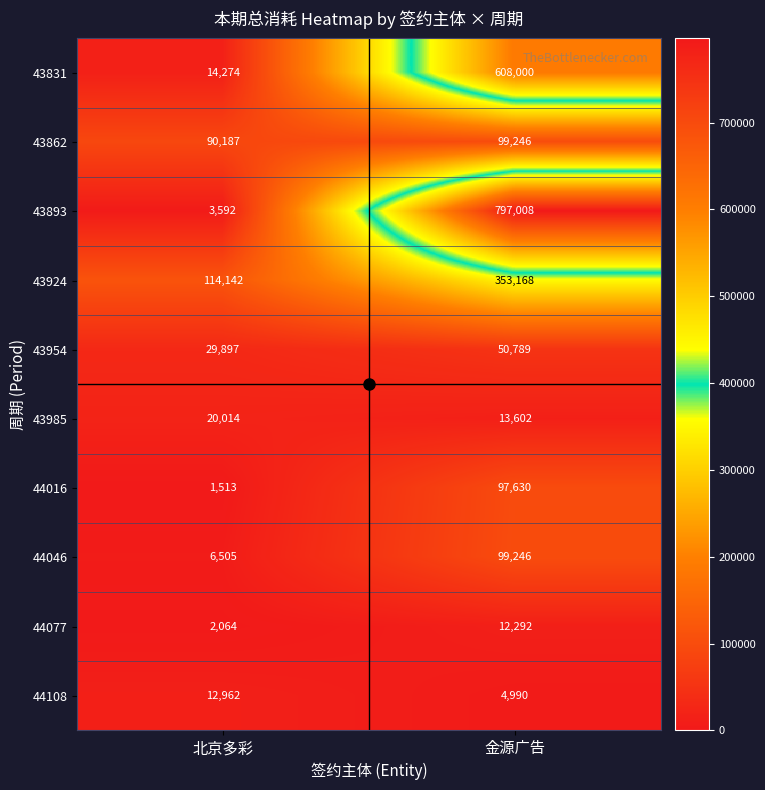

True or false: 43924 has a value of 53449 at 北京多彩.

False